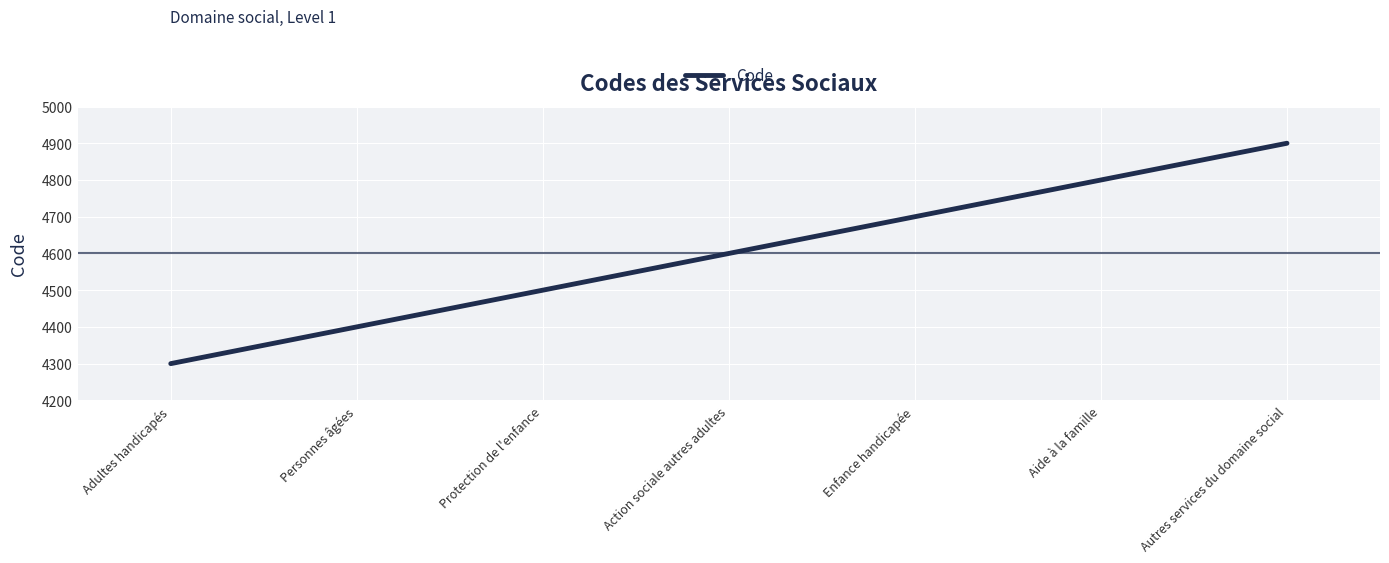

Reading left to right, extract all data points from this chart.

Adultes handicapés=4300	Personnes âgées=4400	Protection de l'enfance=4500	Action sociale autres adultes=4600	Enfance handicapée=4700	Aide à la famille=4800	Autres services du domaine social=4900